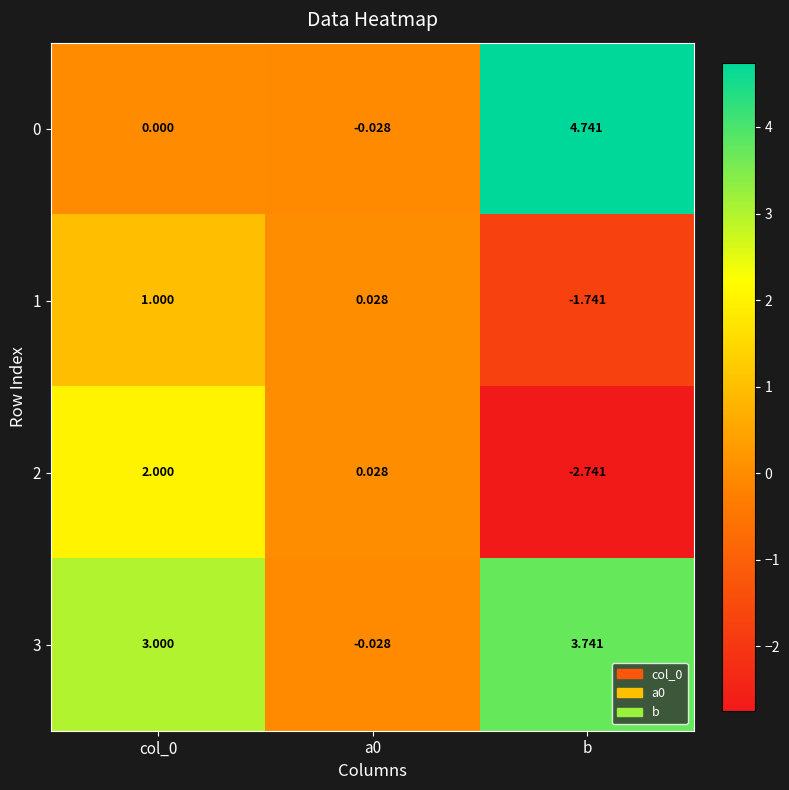

At which label does 1 reach its minimum?

b